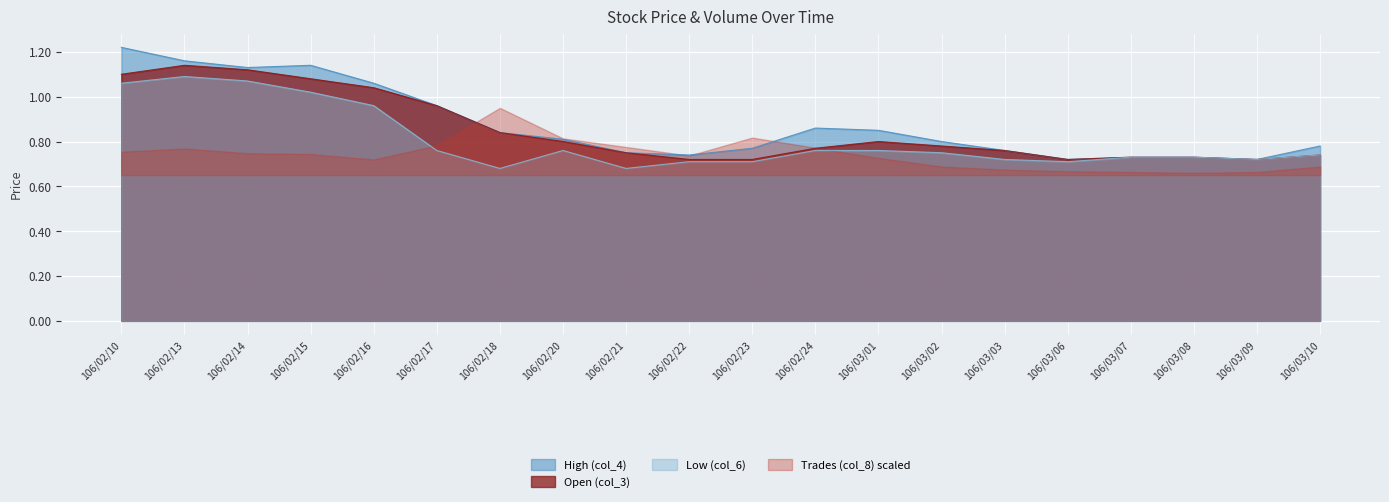

Which series has the largest range (max minus min)?

High (col_4)